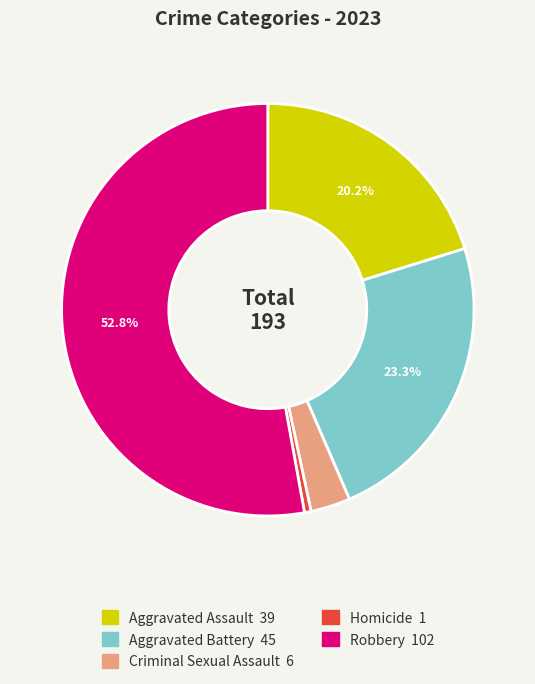

Does any single category account for the majority?

Yes